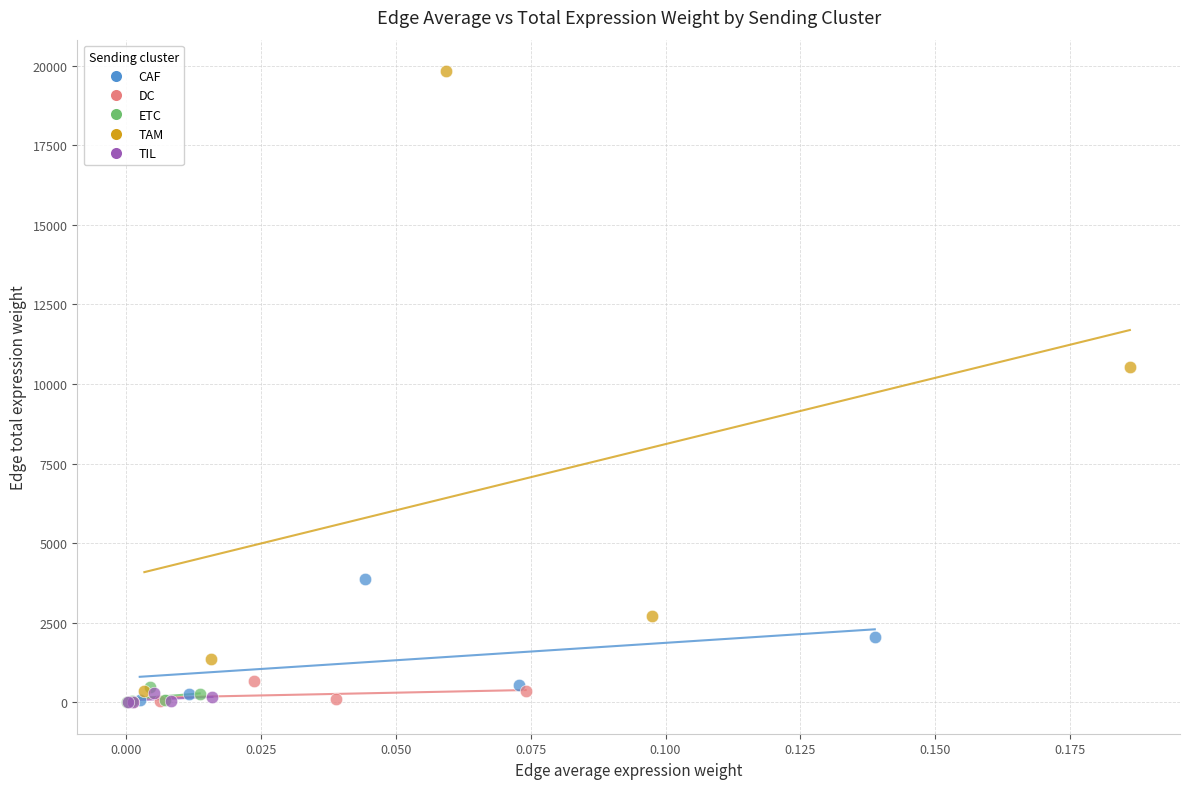

Which series contains the highest Y value?

TAM